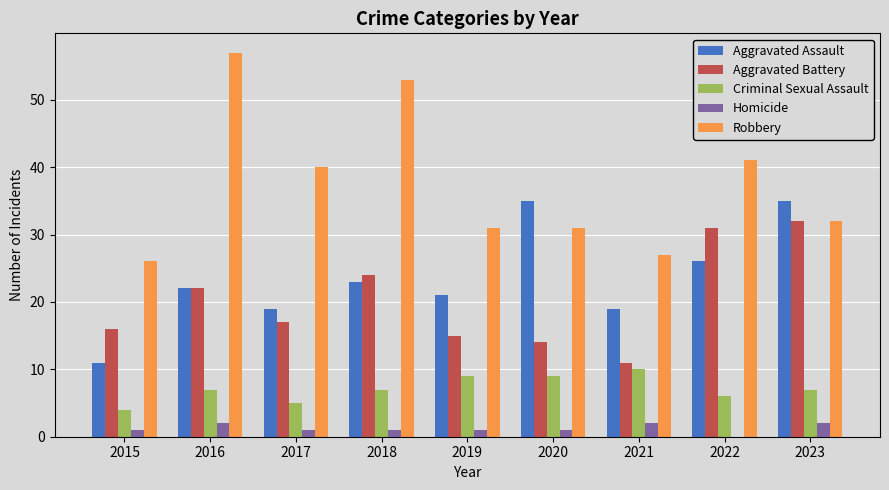

Does the chart contain stacked bars?

No